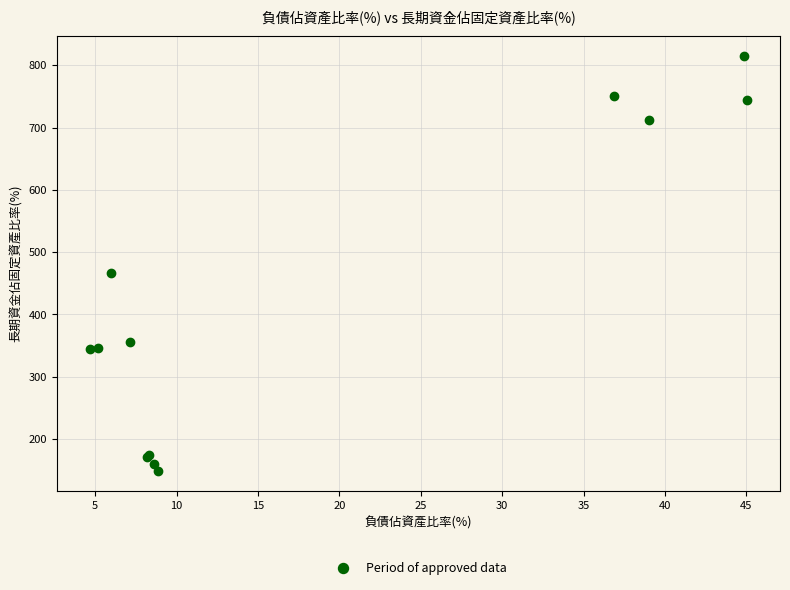

What Y value in the scatter plot is closest to 481?

466.1